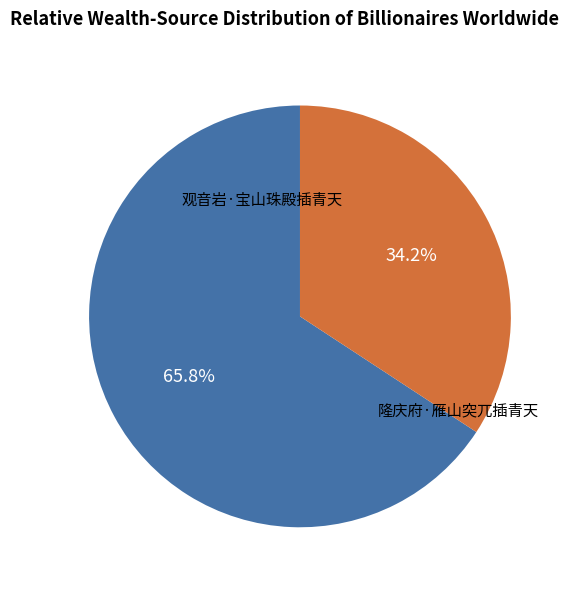

Is it true that 观音岩·宝山珠殿插青天 is 66% of the pie?

True